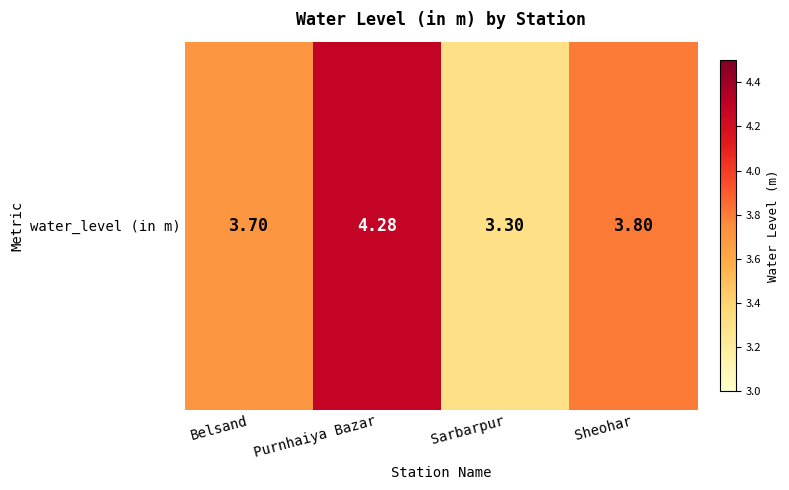

True or false: the data shows 2.1 at Sarbarpur.

False